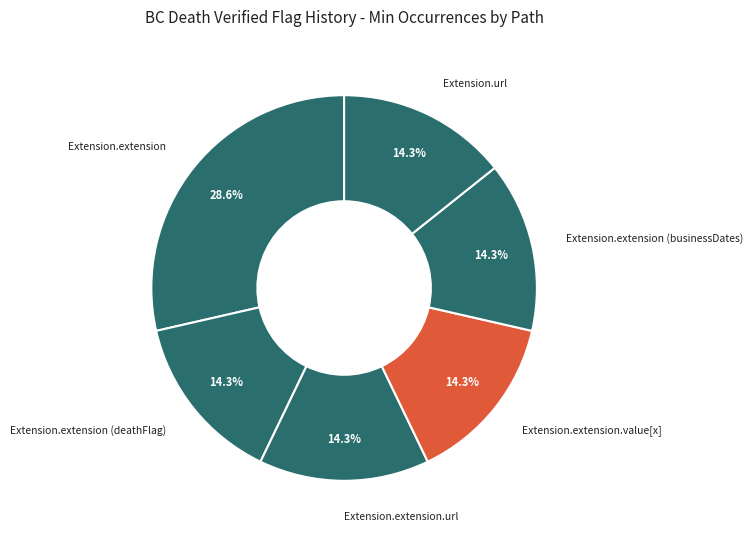

How many slices are in this pie chart?

6